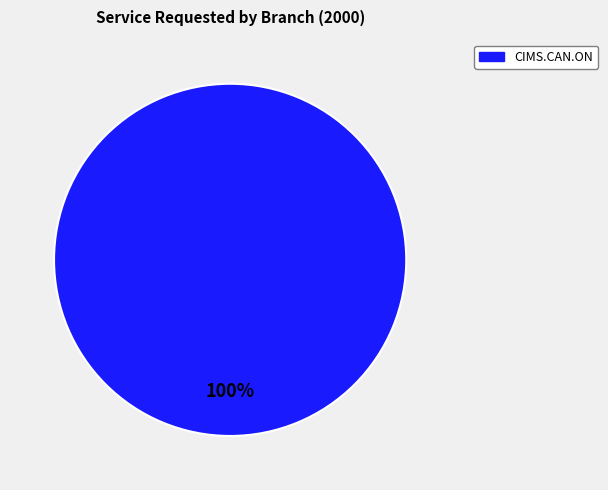

Is there any slice that represents more than half of the pie?

Yes